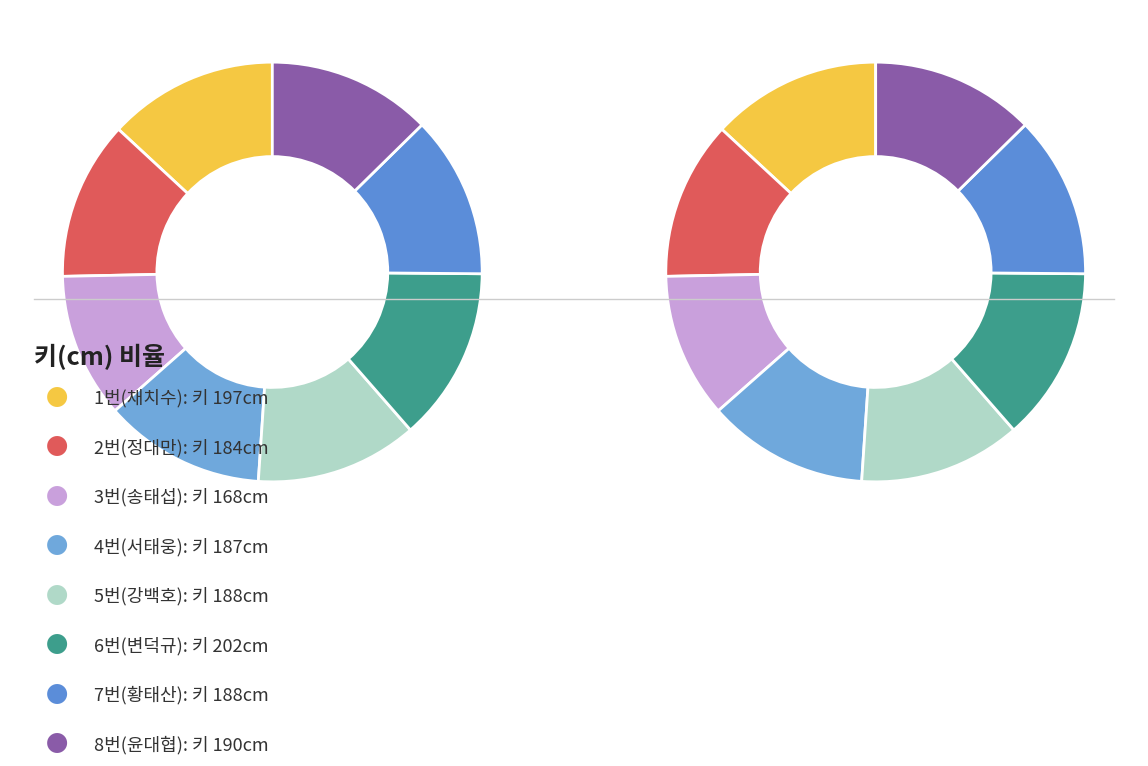

Is it true that 3번(송태섭) is 20% of the pie?

False